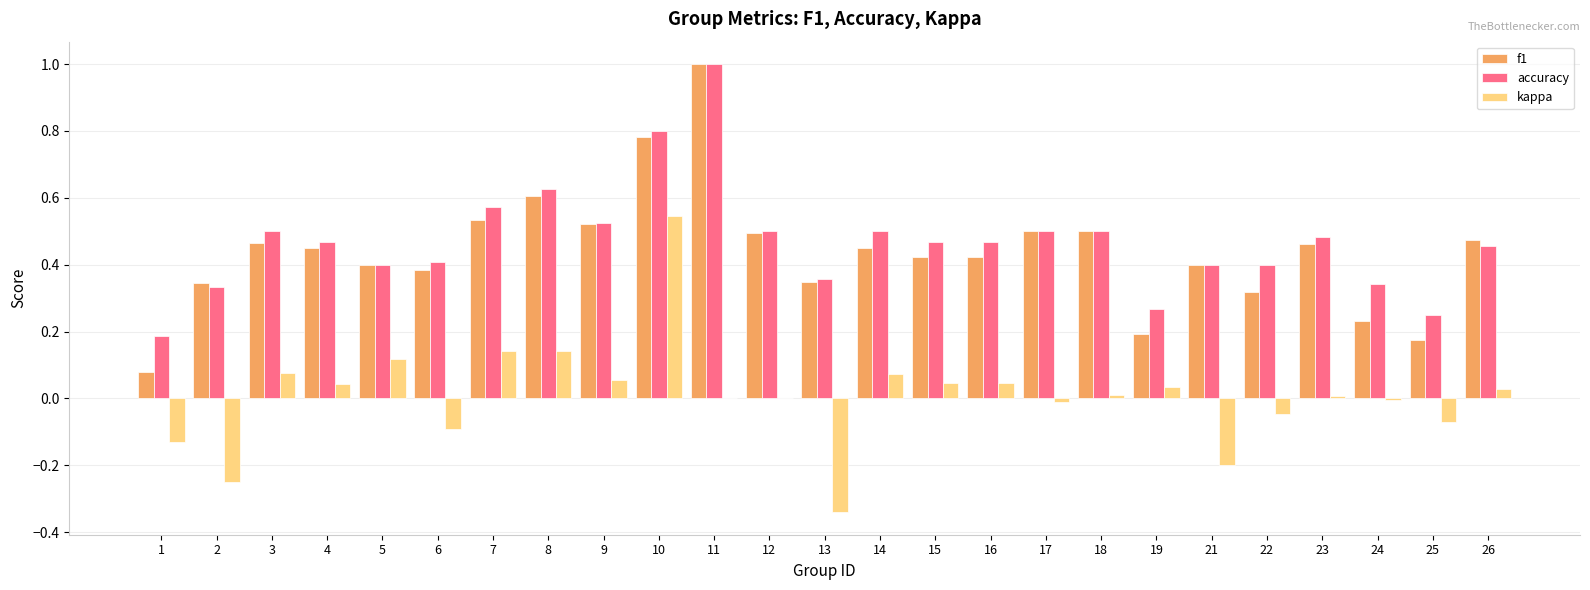

What is the sum of all f1 values?

11.0